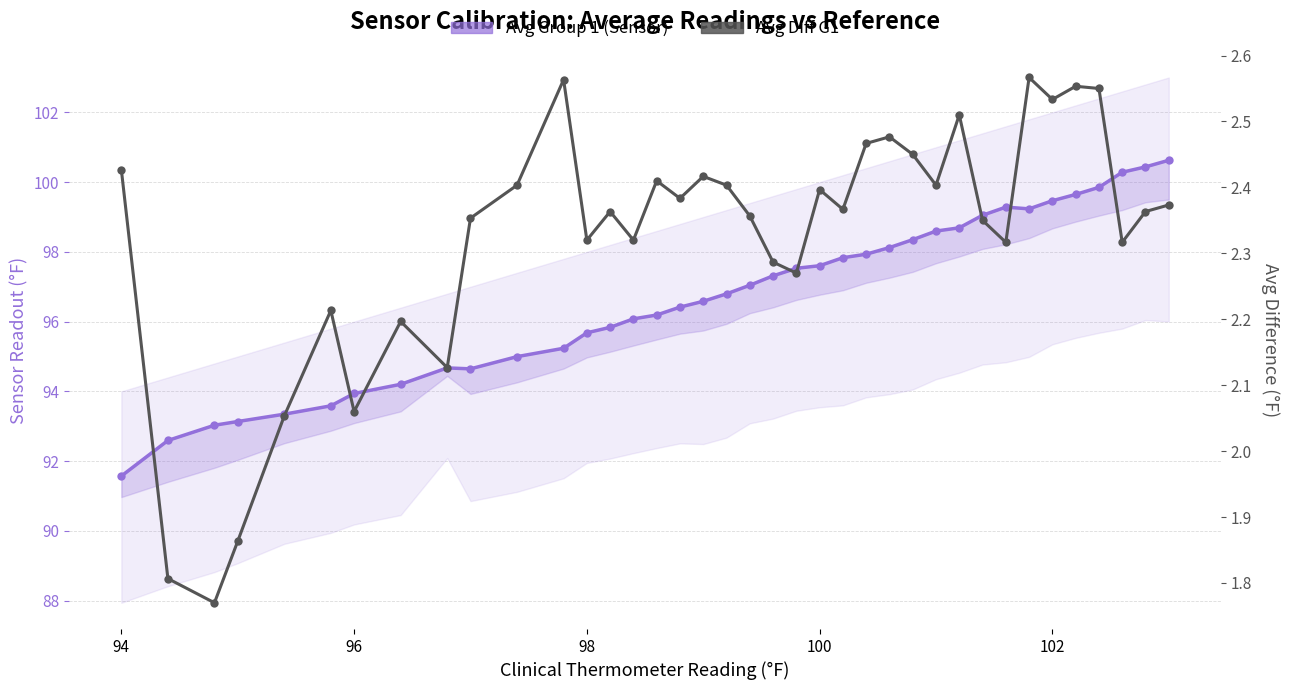

How many lines are shown in the chart?

2